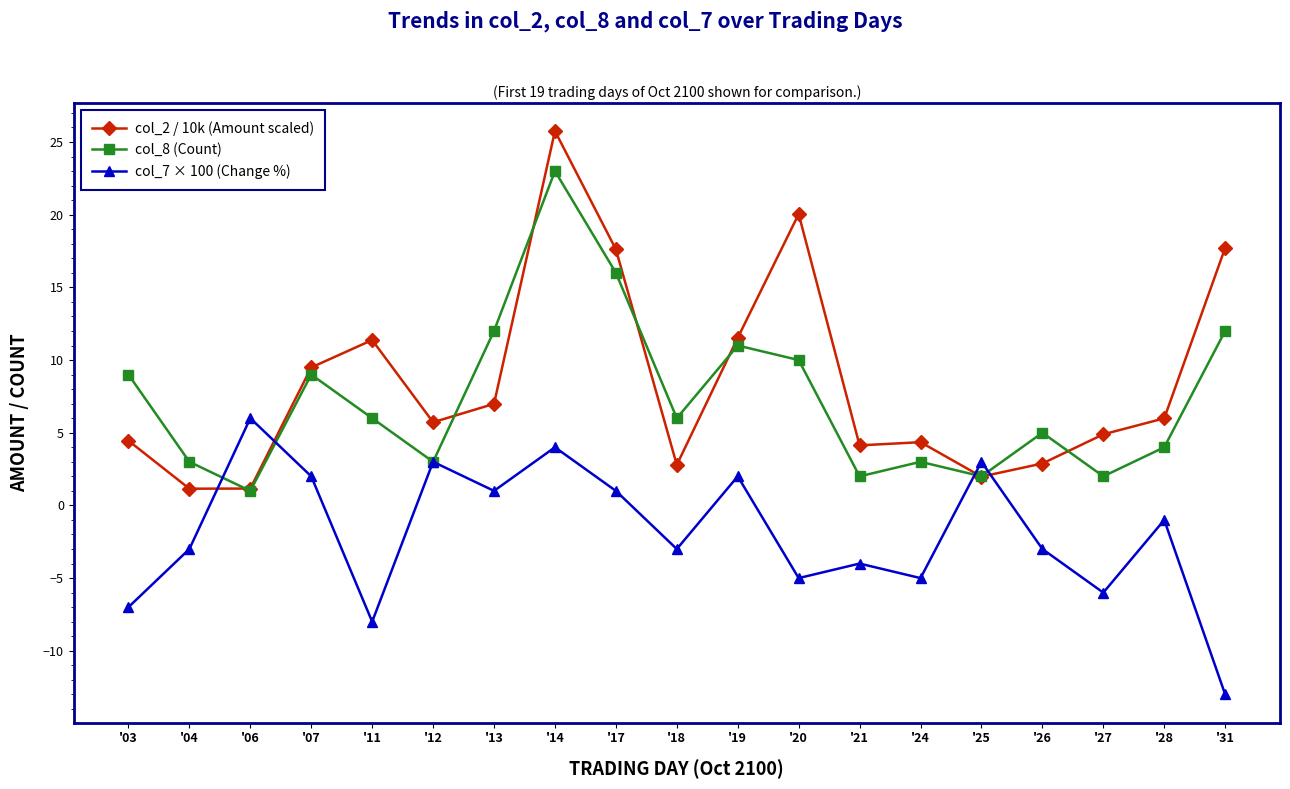

What is the value of the col_2 / 10k (Amount scaled) point at the 3rd from the left?

1.2